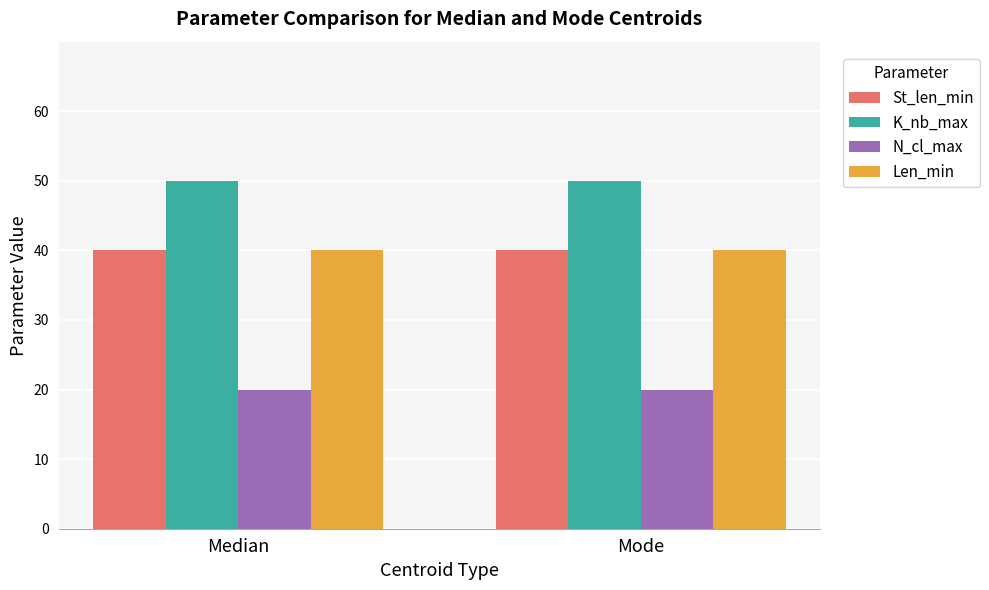

Reading right to left, transcribe all the data shown in this chart.

St_len_min: 40	40
K_nb_max: 50	50
N_cl_max: 20	20
Len_min: 40	40